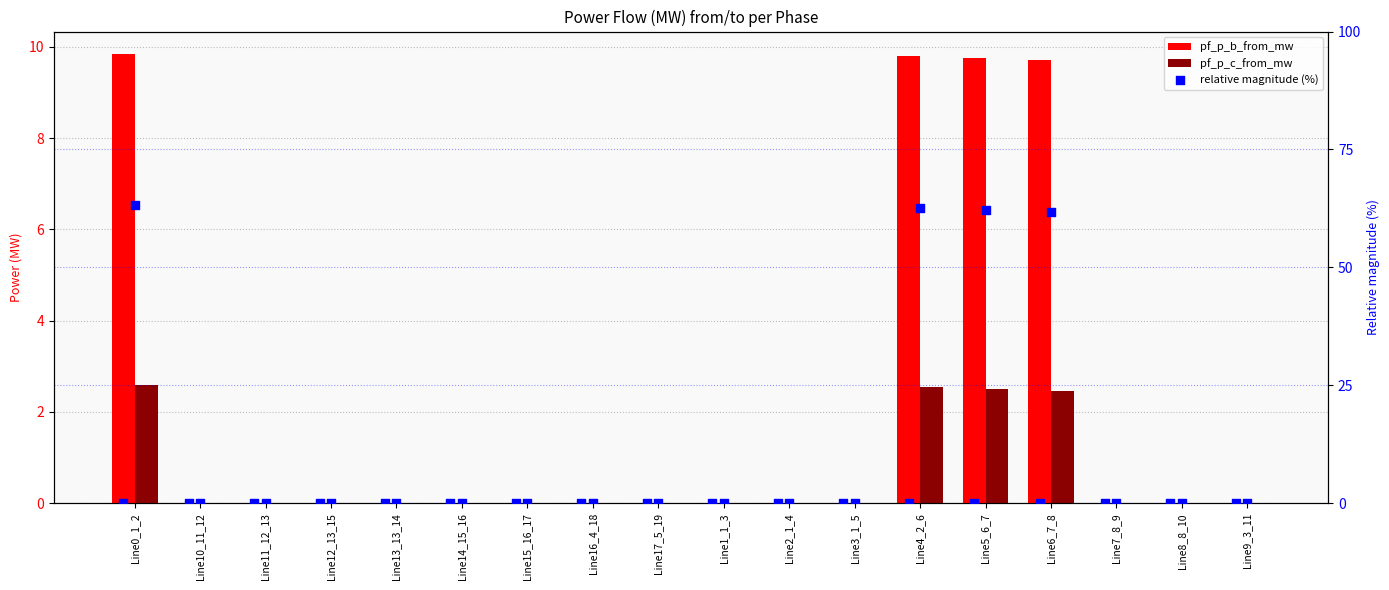

What are all the series names shown in the legend?

pf_p_b_from_mw, pf_p_c_from_mw, relative magnitude (%)